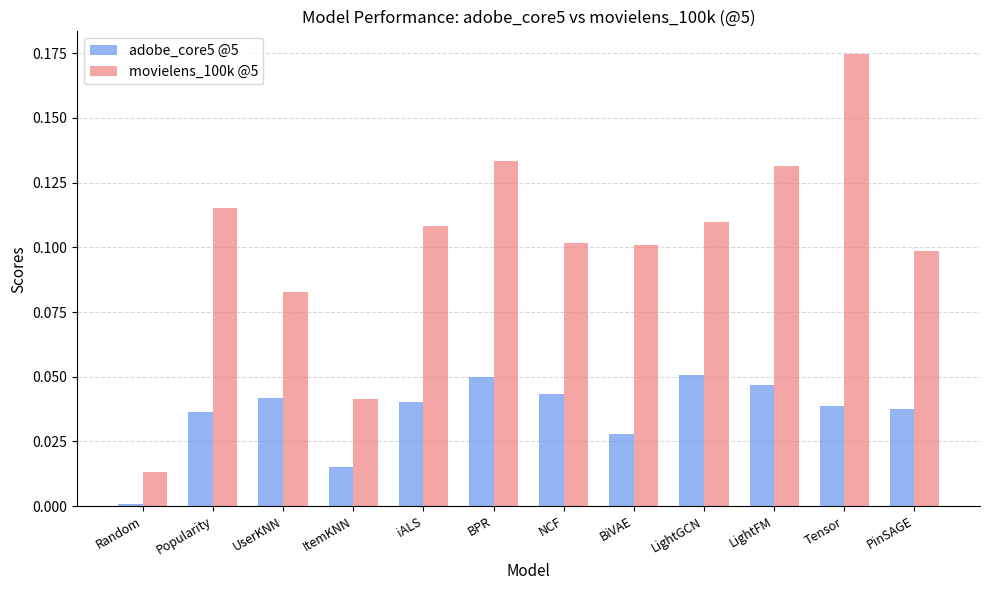

Is the value of movielens_100k @5 at Tensor greater than the value of adobe_core5 @5 at ItemKNN?

Yes